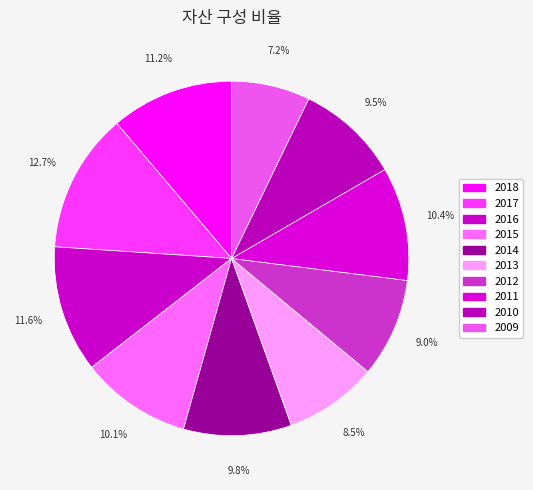

Does 2010 represent more than half of the total?

No